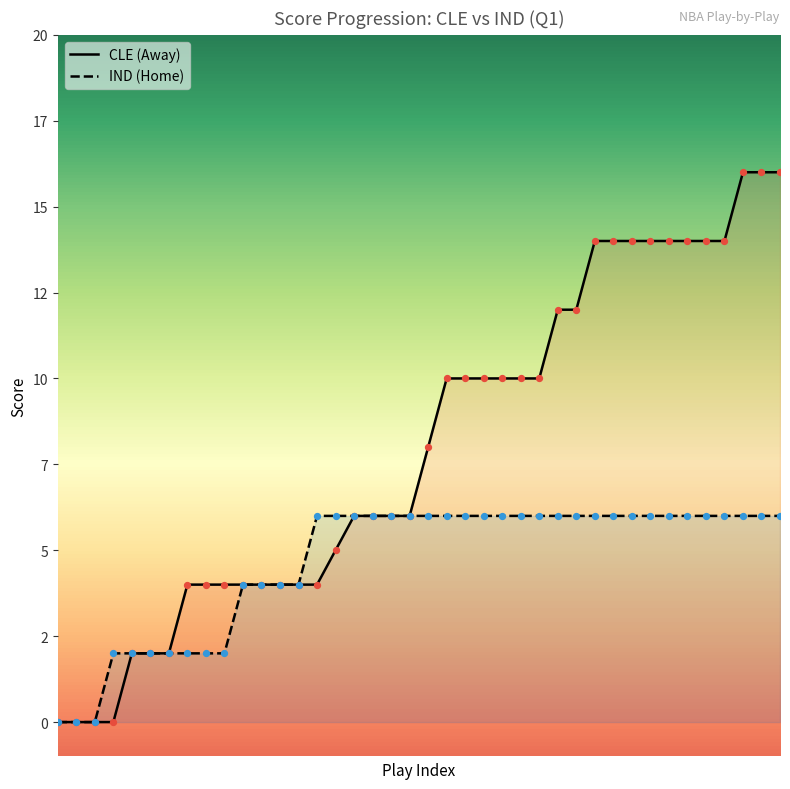

Is the value of AwayScore at 278496 greater than the value of HomeScore at 278529?

No